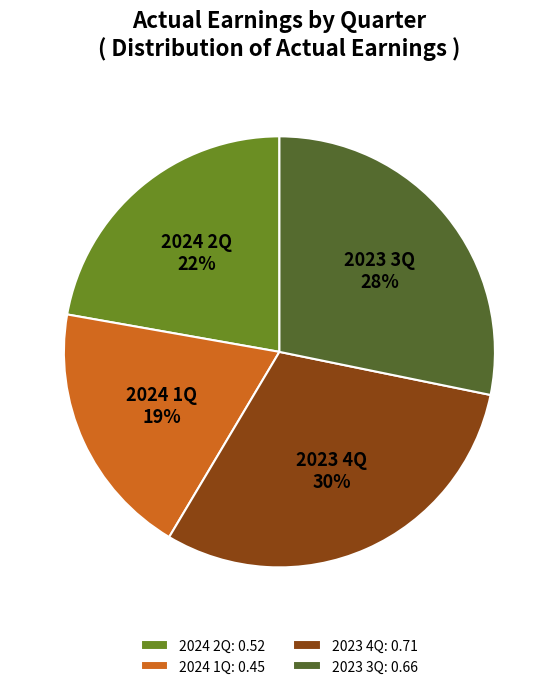

Is the sum of 2023 3Q and 2023 4Q greater than half?

Yes